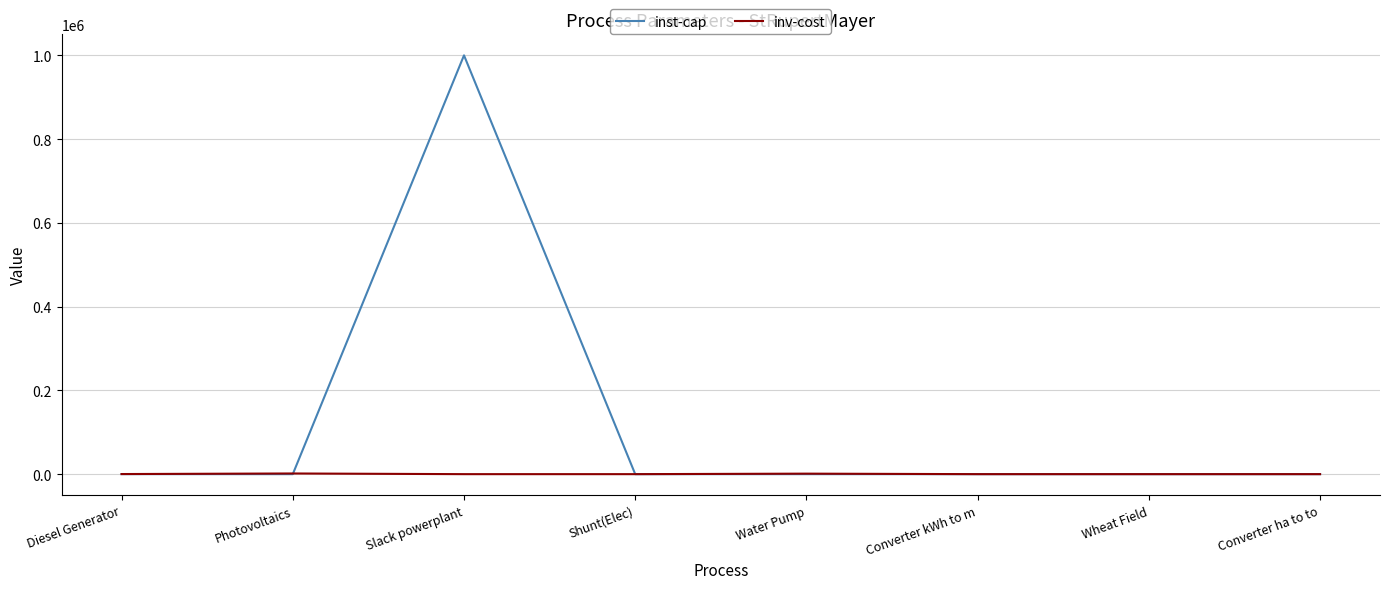

At which category is the sum across all series the highest?

Slack powerplant